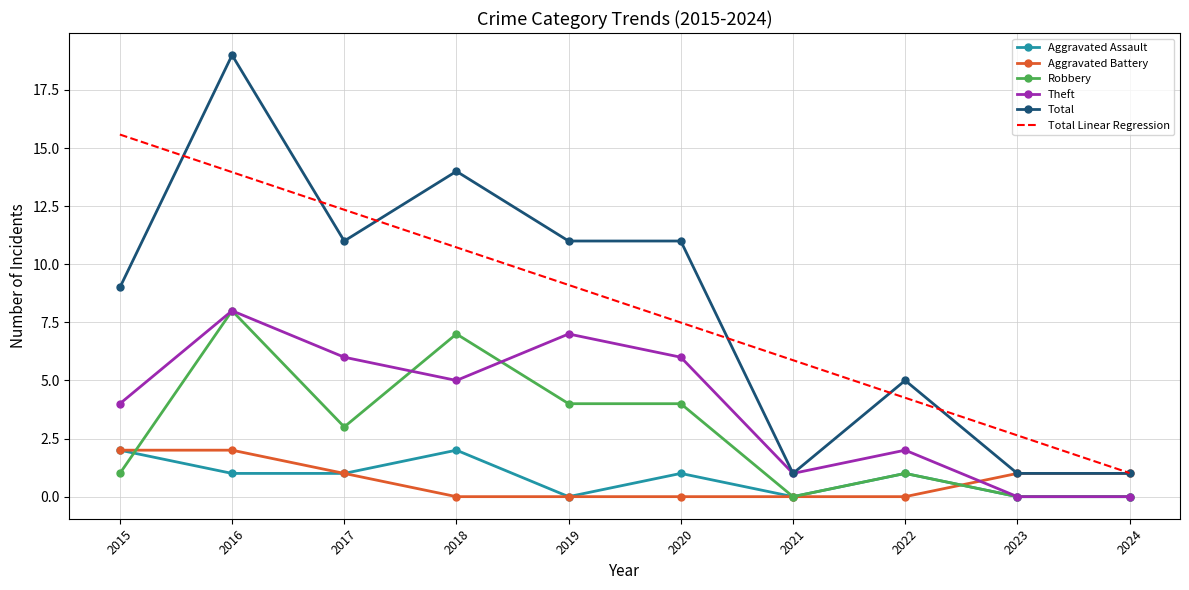

What are all the series names shown in the legend?

Aggravated Assault, Aggravated Battery, Robbery, Theft, Total, Total Linear Regression